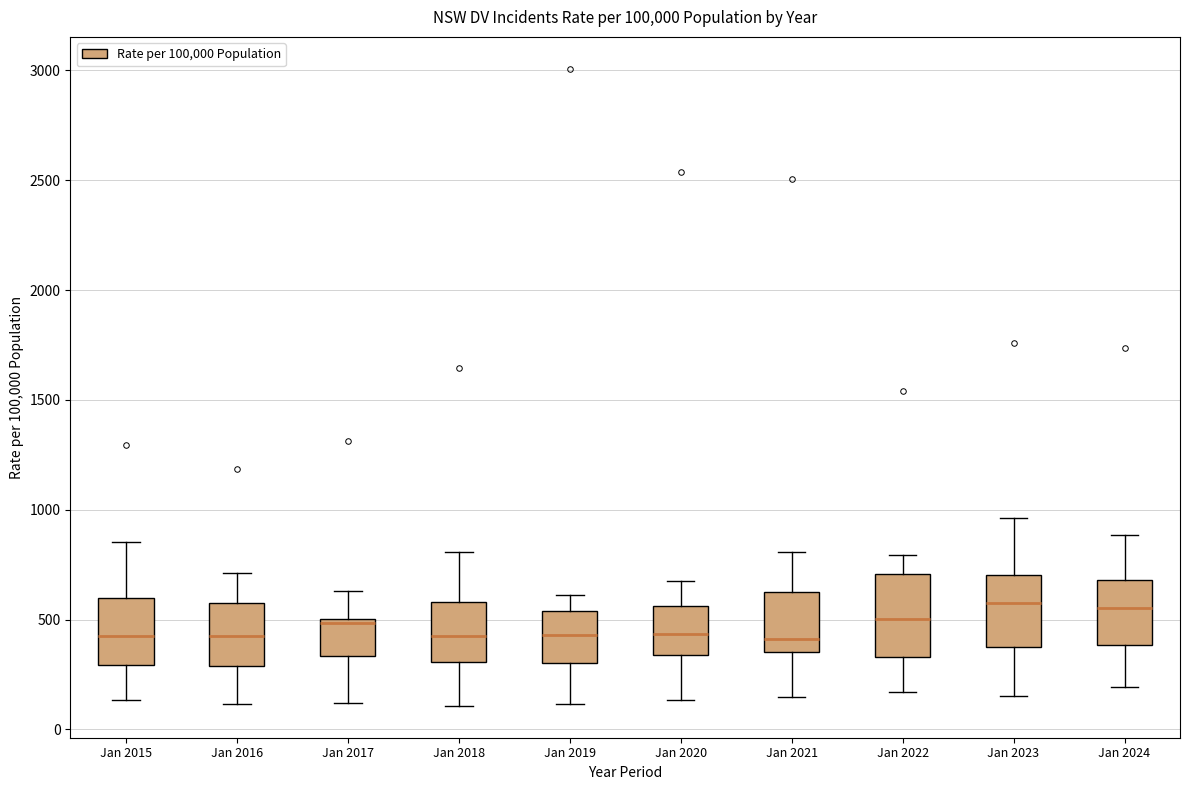

Reading left to right, read every box against the y-axis: the position of its median line, the range the box covers, and the ends of its whiskers. The values are not printed on the chart, so give them approximately, as read against the axis.

Jan 2015: median 450, box 300 to 600, whiskers 150 to 850
Jan 2016: median 450, box 300 to 600, whiskers 100 to 700
Jan 2017: median 500 (just below the box's upper edge), box 350 to 500, whiskers 100 to 650
Jan 2018: median 450, box 300 to 600, whiskers 100 to 800
Jan 2019: median 450, box 300 to 550, whiskers 100 to 600
Jan 2020: median 450, box 350 to 550, whiskers 150 to 700
Jan 2021: median 400, box 350 to 650, whiskers 150 to 800
Jan 2022: median 500, box 350 to 700, whiskers 150 to 800
Jan 2023: median 600, box 400 to 700, whiskers 150 to 950
Jan 2024: median 550, box 400 to 700, whiskers 200 to 900